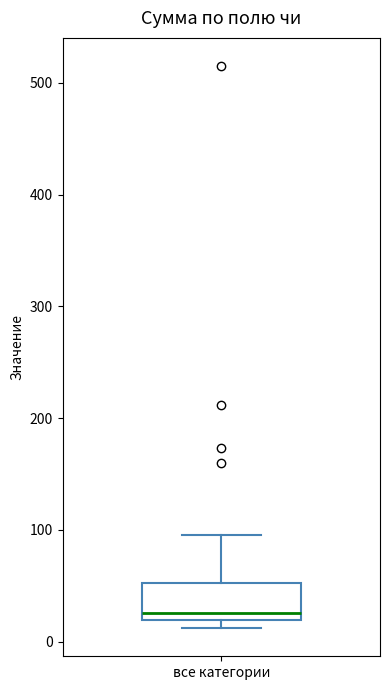

Transcribe this box plot: give where the median line is, the range the box spans, and where the two whiskers end, as read against the y-axis. The values are not printed on the chart, so give them approximately, as read against the axis.

median 30, box 20 to 50, whiskers 10 to 100